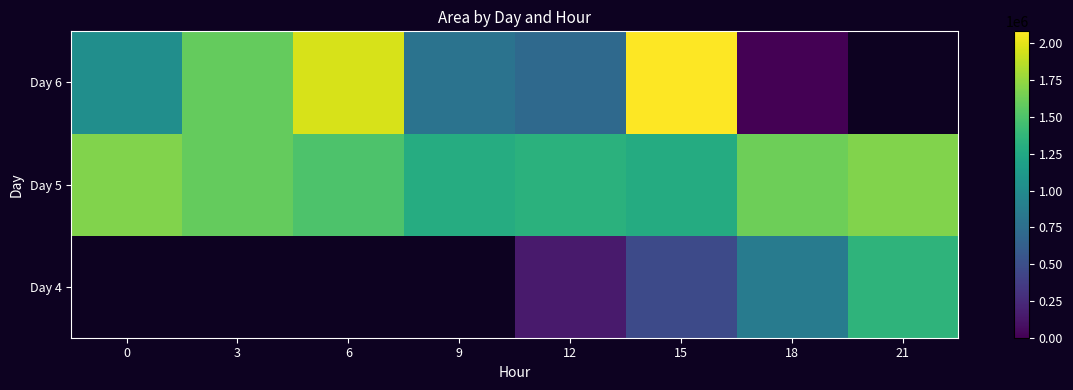

What value does the Day 4 series have at 21?

1353750.0